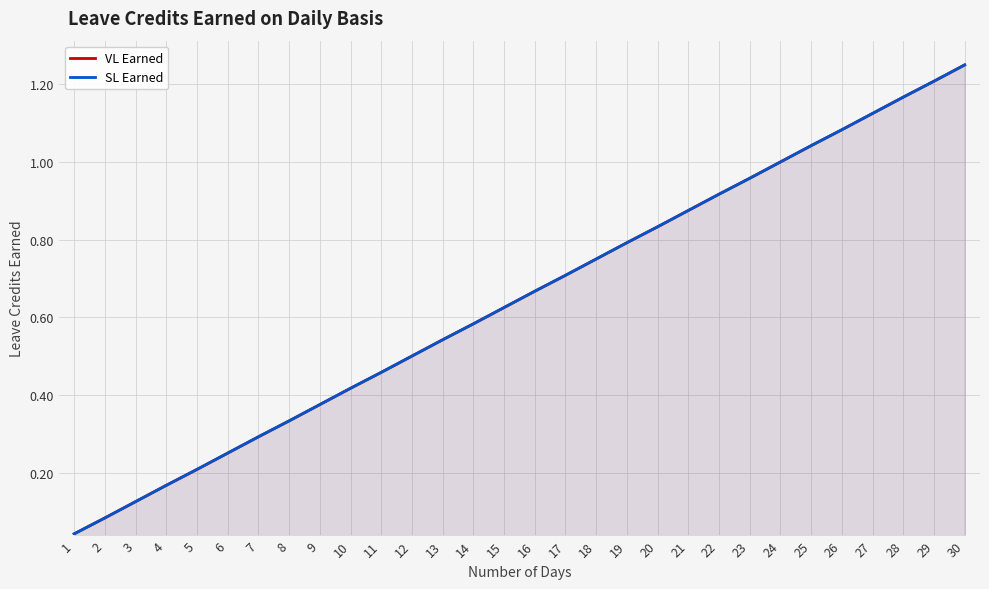

Between 26 and 15, which is larger?

26